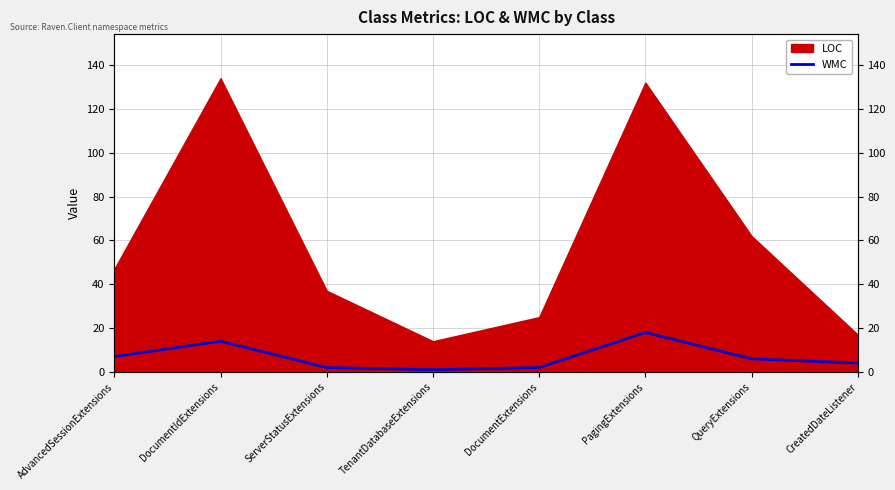

How many lines are shown in the chart?

1